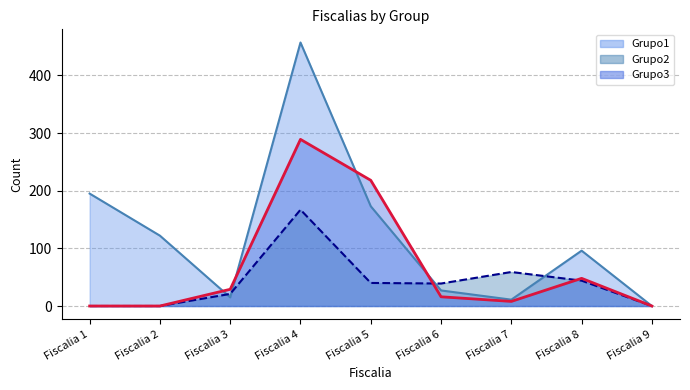

Rank the series by their average value, from lowest to highest.

Grupo2, Grupo3, Grupo1